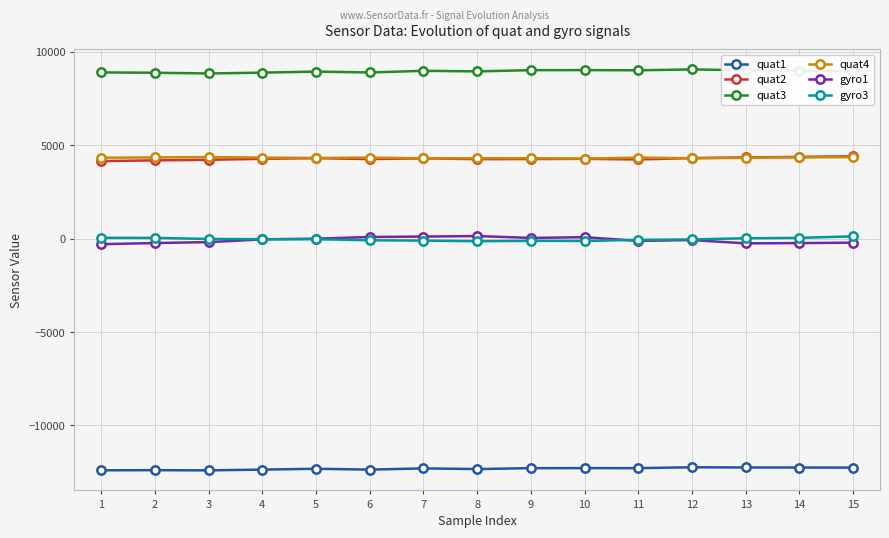

True or false: gyro1 has more than 1 interior local peaks.

True